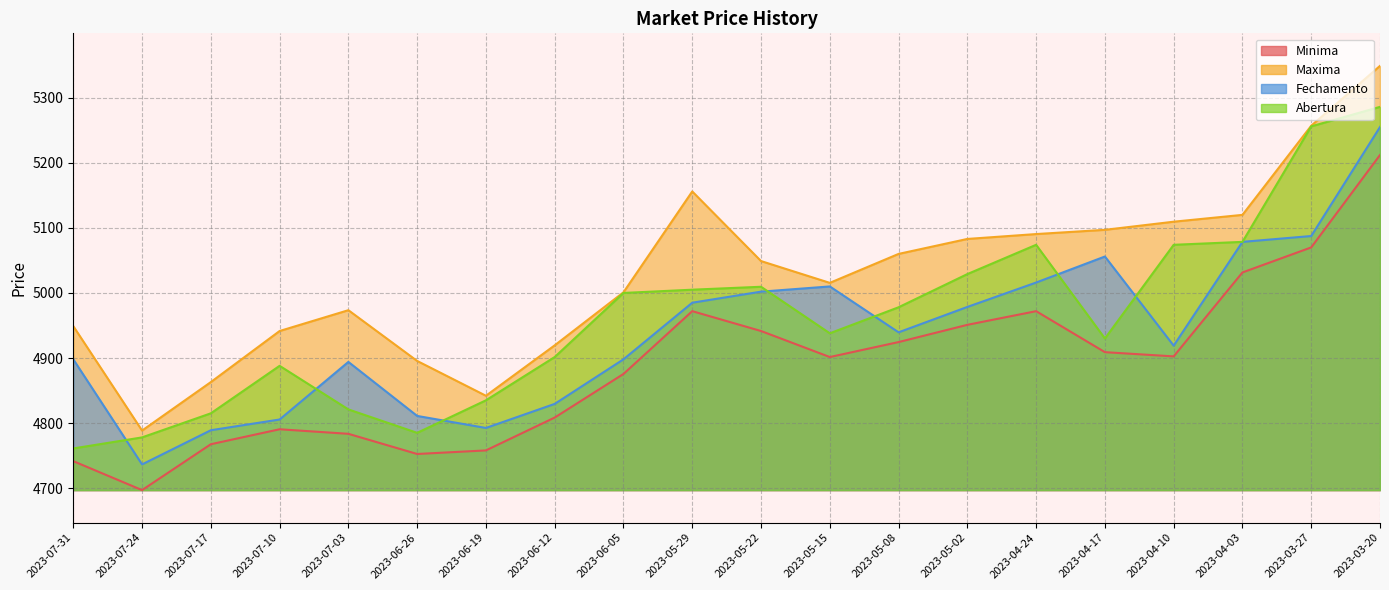

At which label does Abertura first exceed 4978?

2023-06-05